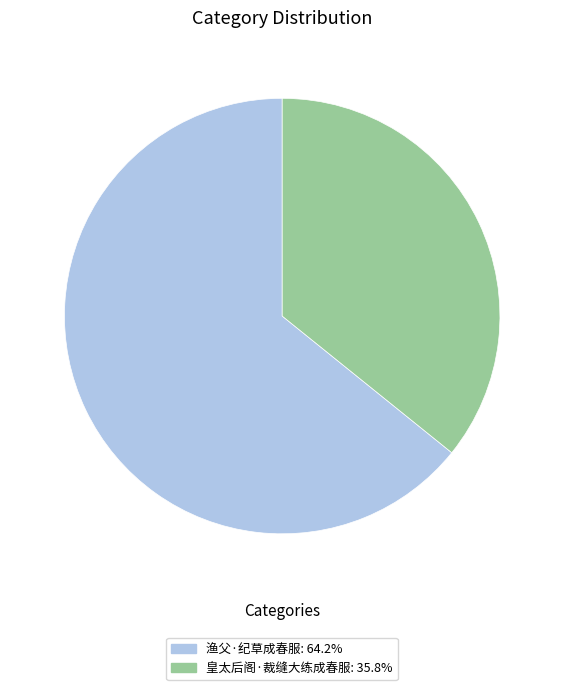

Is there any slice that represents more than half of the pie?

Yes